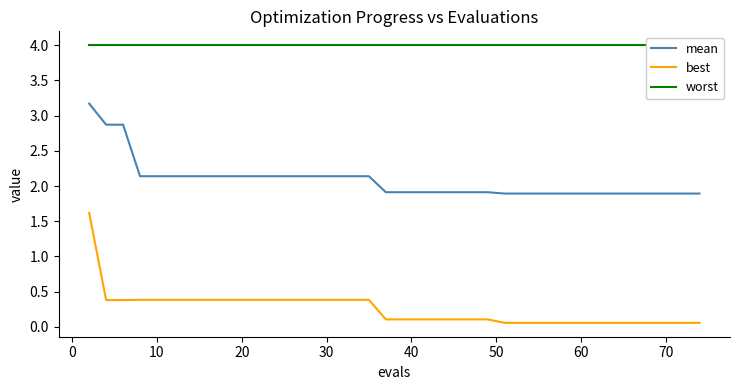

Rank the series by their maximum value, from lowest to highest.

best, mean, worst